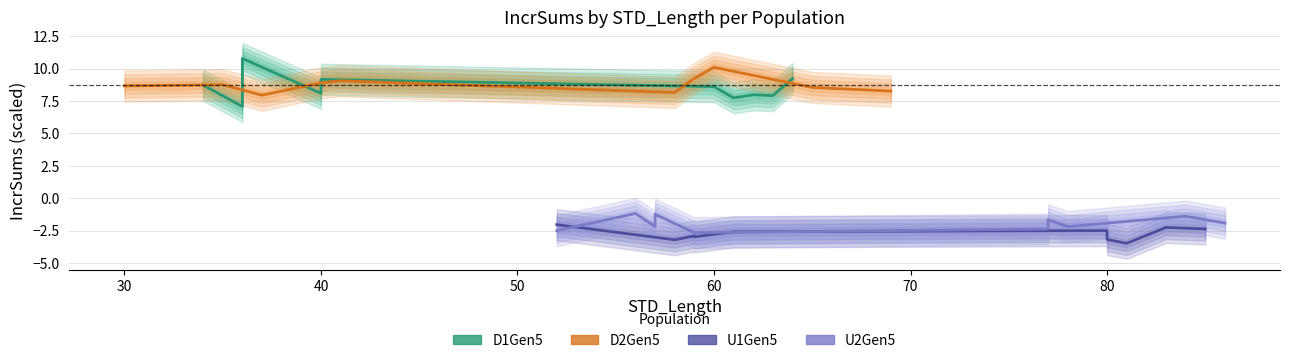

How many interior local valleys does the D2Gen5 series have?

2